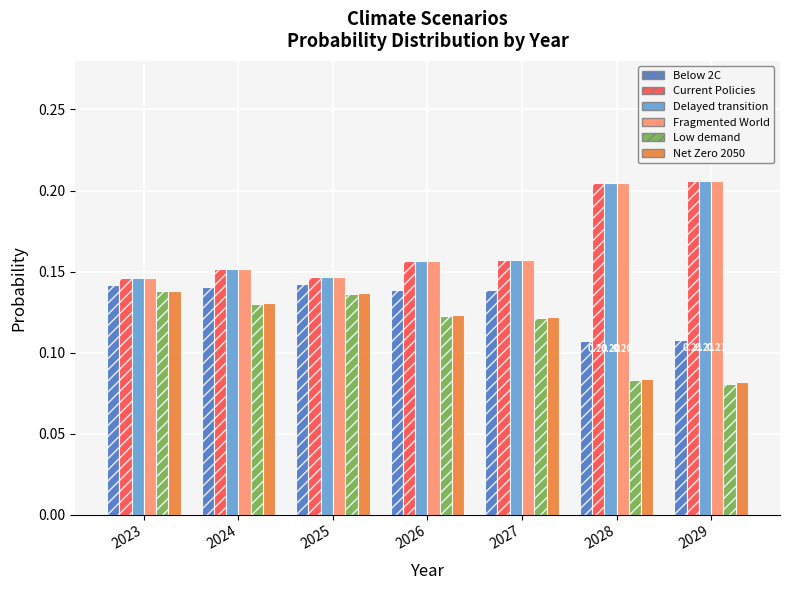

What is the total value across all series at 2024?

0.9